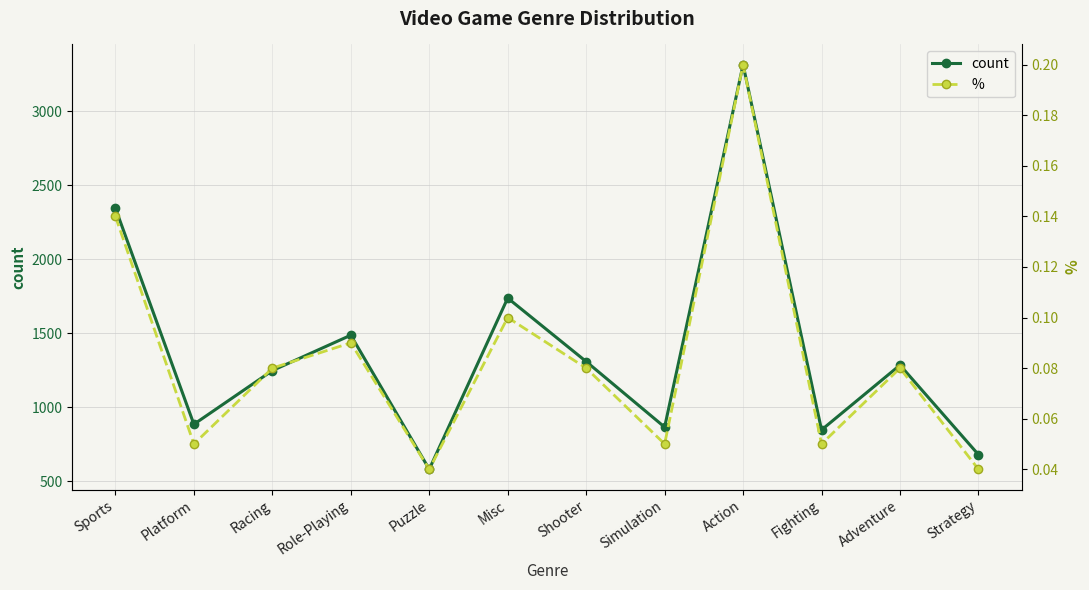

Between Role-Playing and Shooter, which is larger?

Role-Playing